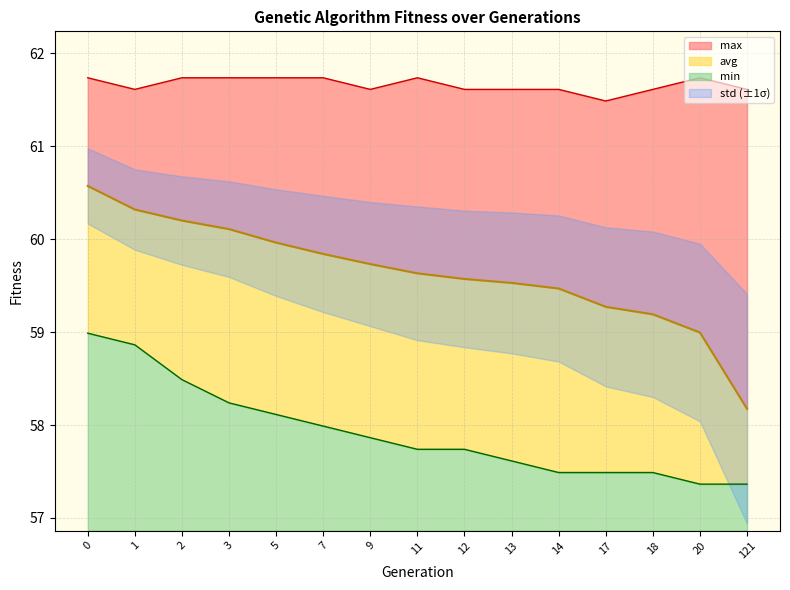

True or false: min and max cross at least once.

False